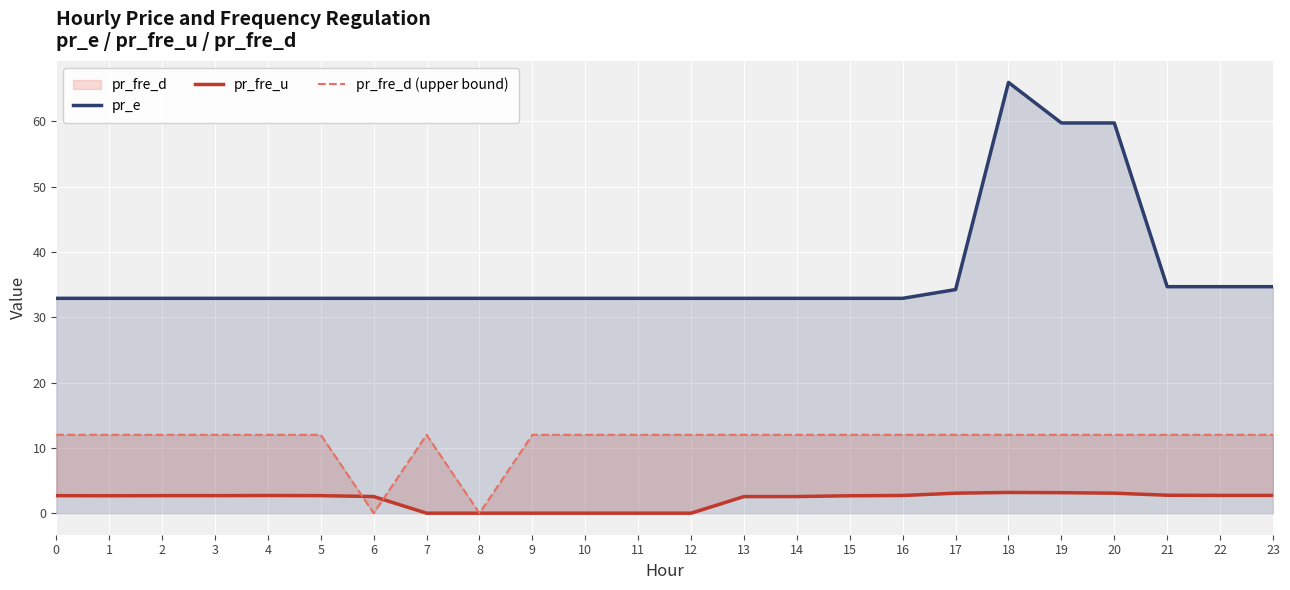

List the series in order of their overall mean, lowest first.

pr_fre_u, pr_fre_d (upper bound), pr_e